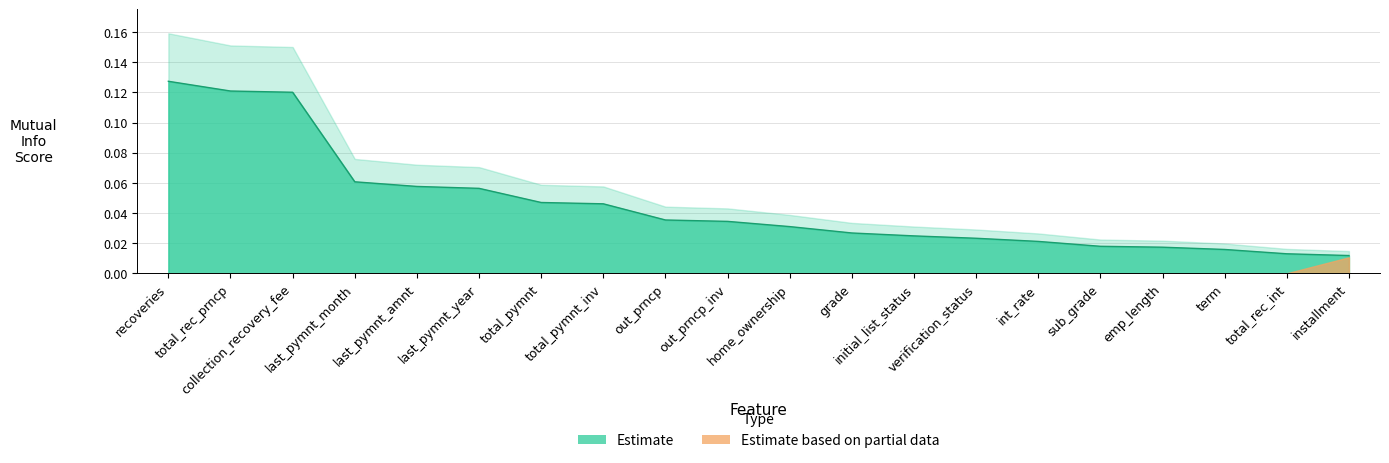

The value at total_rec_prncp is 0.1. True or false?

True